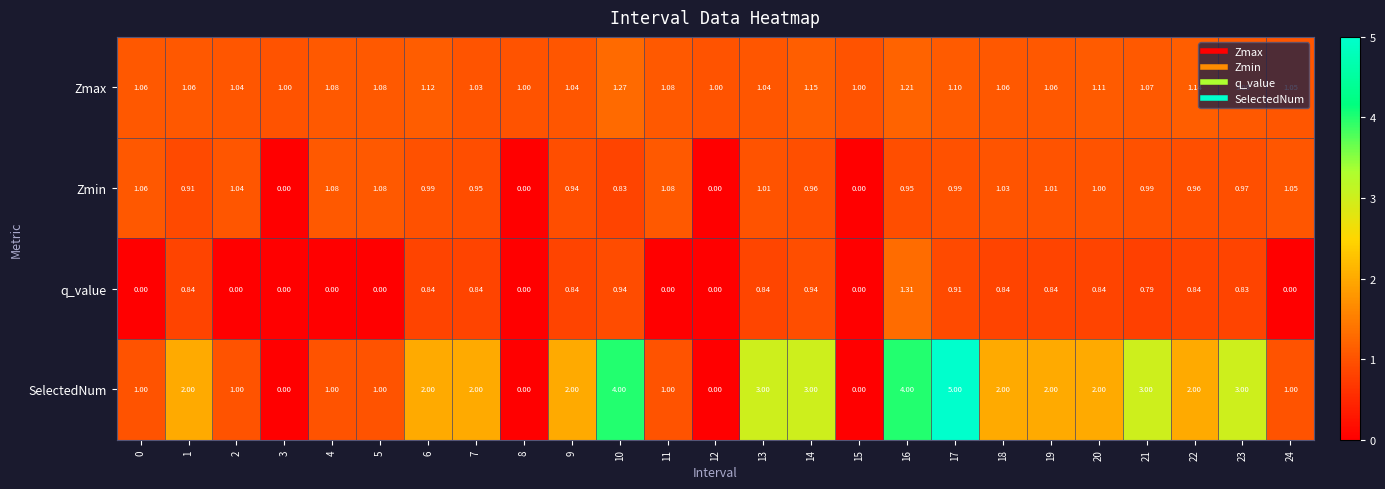

Which series has the widest spread of values?

SelectedNum